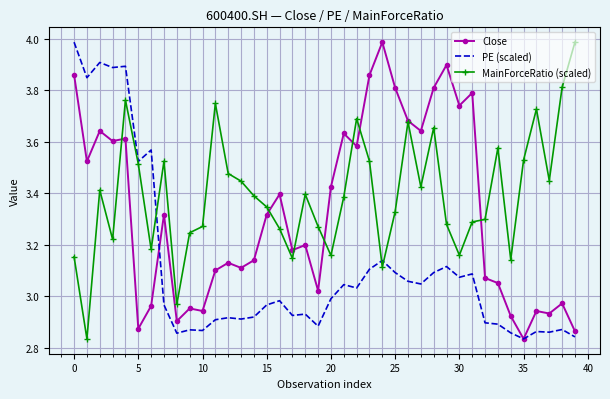

What are all the series names shown in the legend?

Close, PE (scaled), MainForceRatio (scaled)